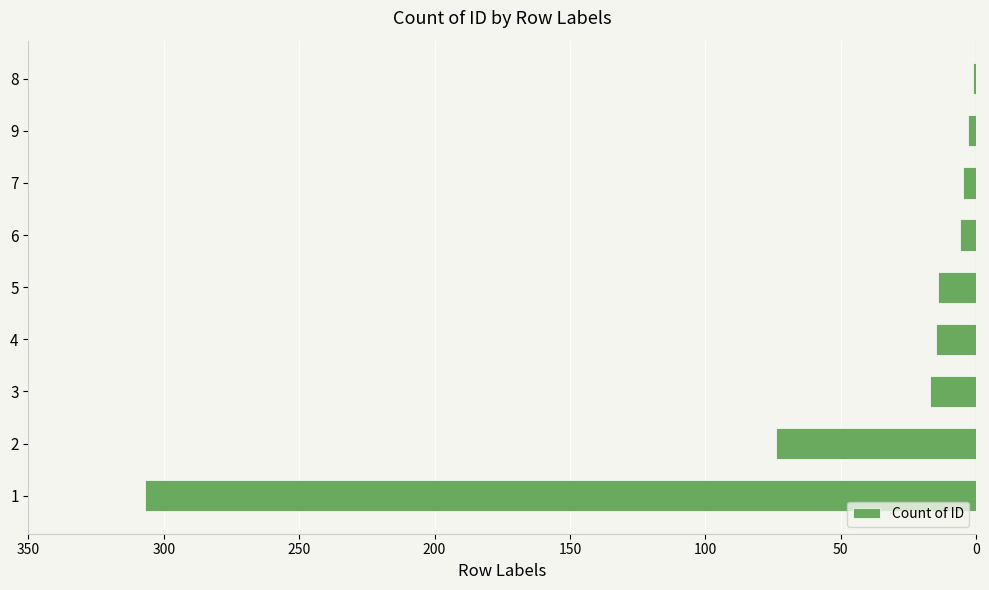

Are the bars horizontal?

Yes